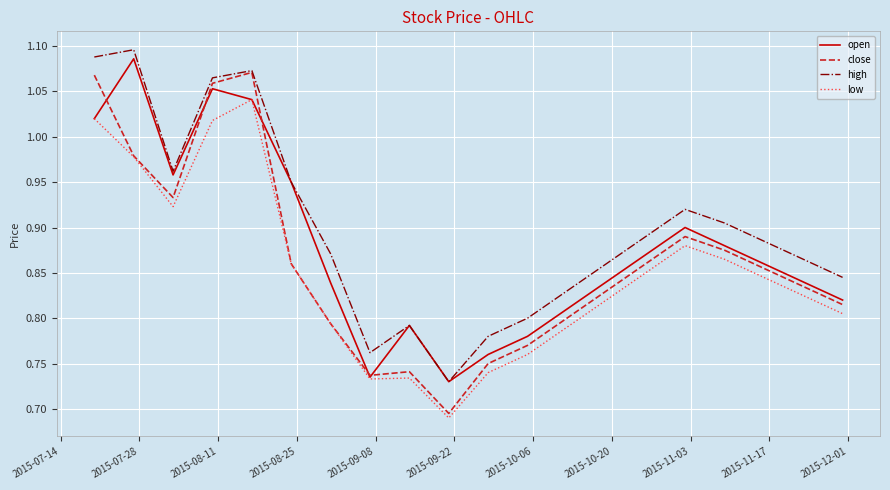

Which series has the largest total across all categories?

high